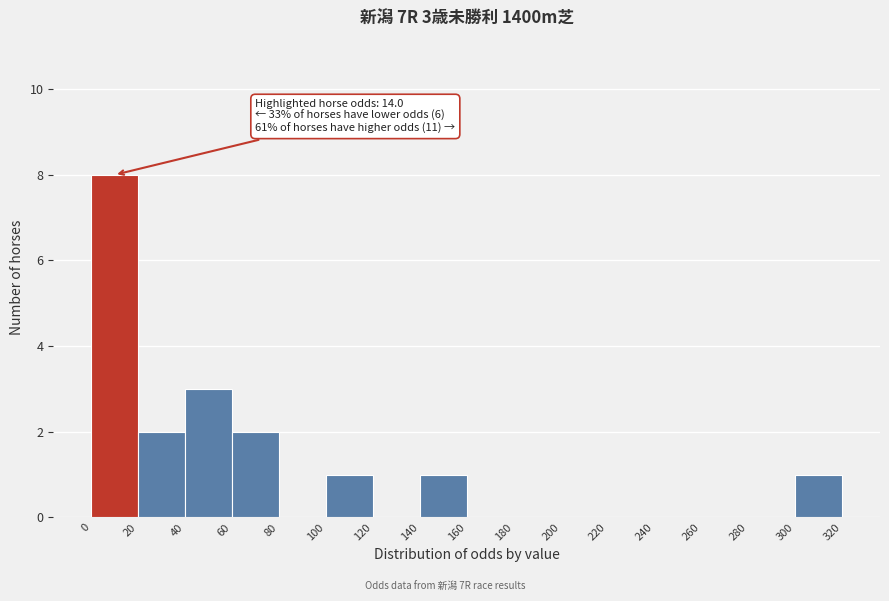

Over which range of the x-axis is the bar tallest?

0 to 20